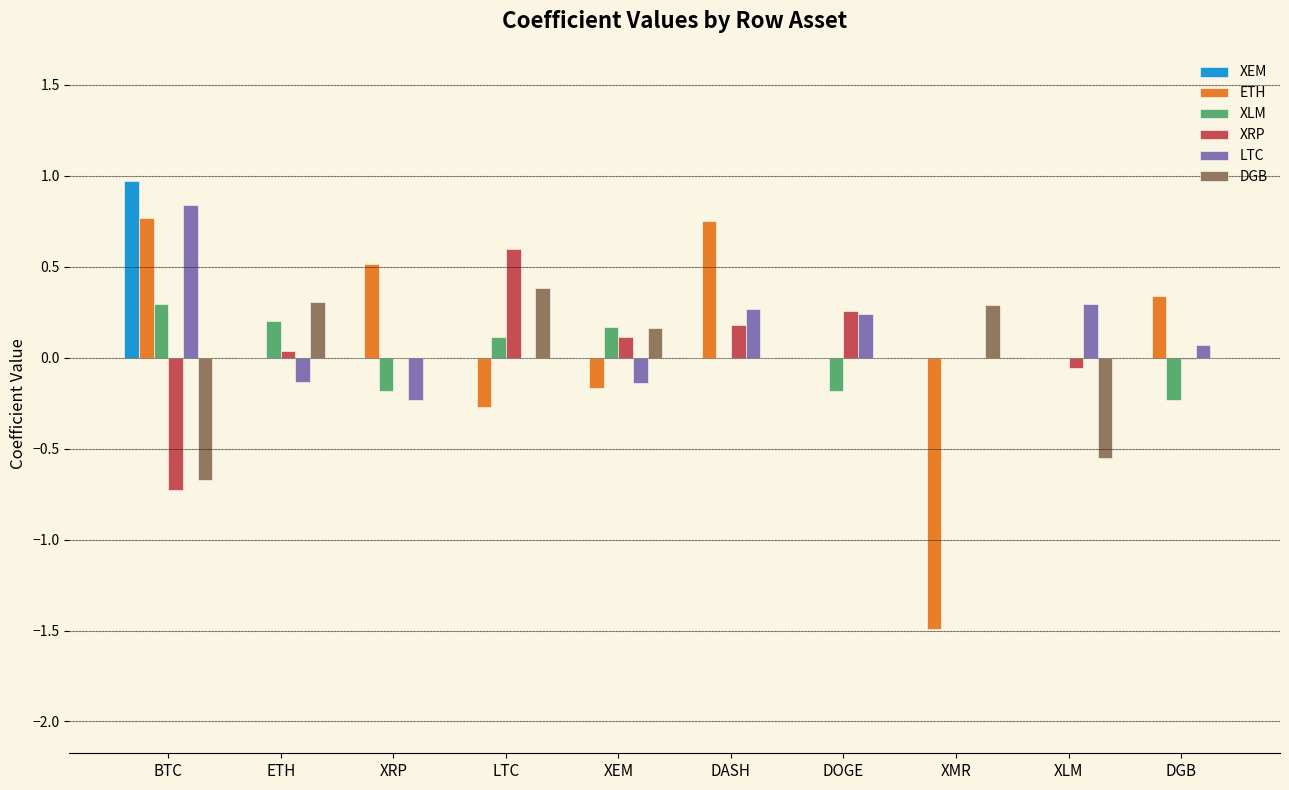

What is the greatest value displayed?

1.0